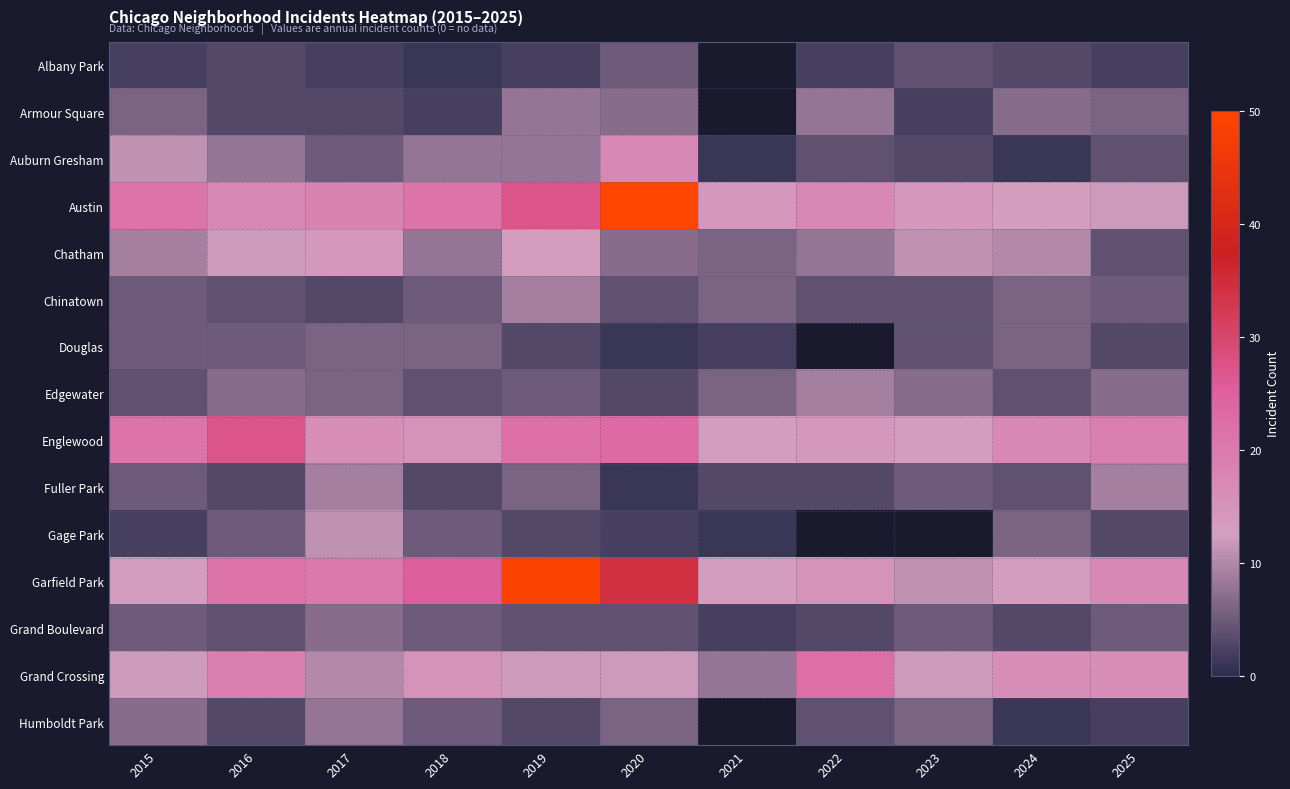

Which category has the highest value across all series?

2020